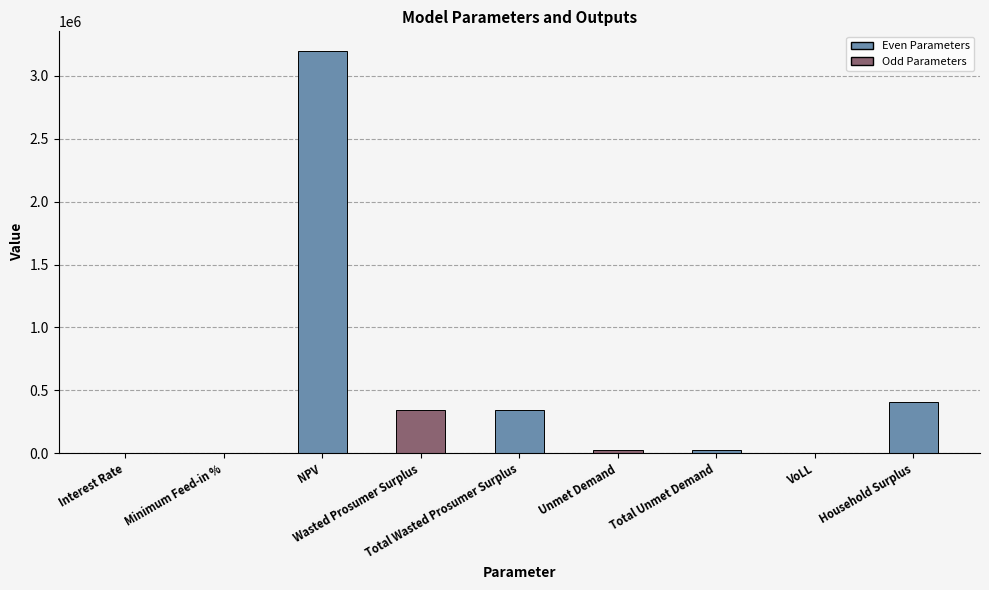

What is the change in value from Total Unmet Demand to VoLL?

-29347.6